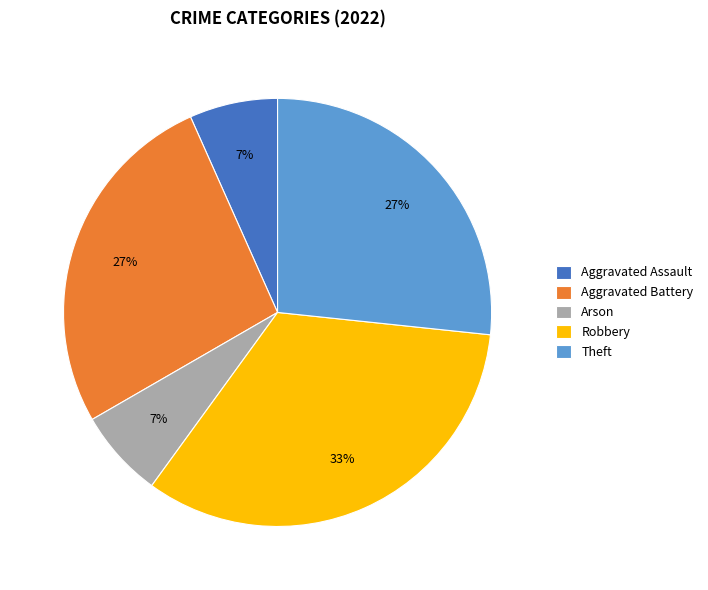

Does Aggravated Battery account for over 50% of the chart?

No